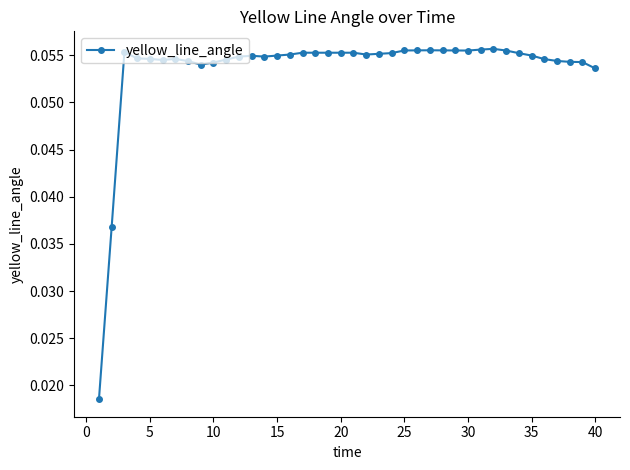

Count the values in the range 0 to 1.

40